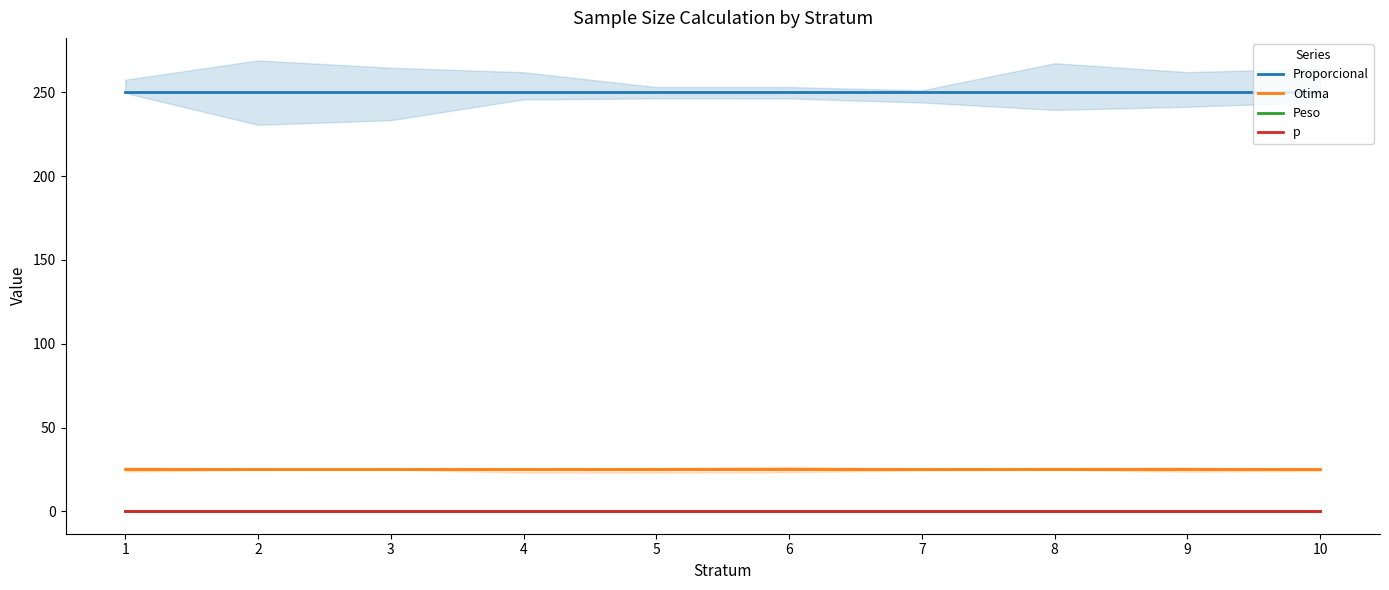

Between 3 and 2, which is larger?

3